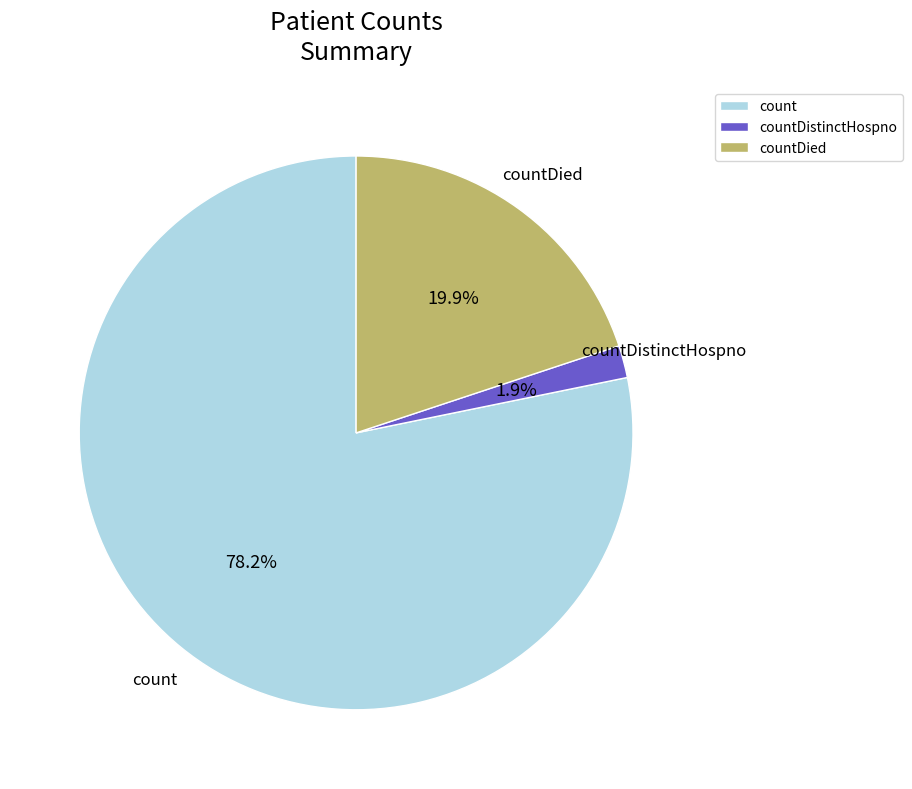

Which slice is the largest?

count